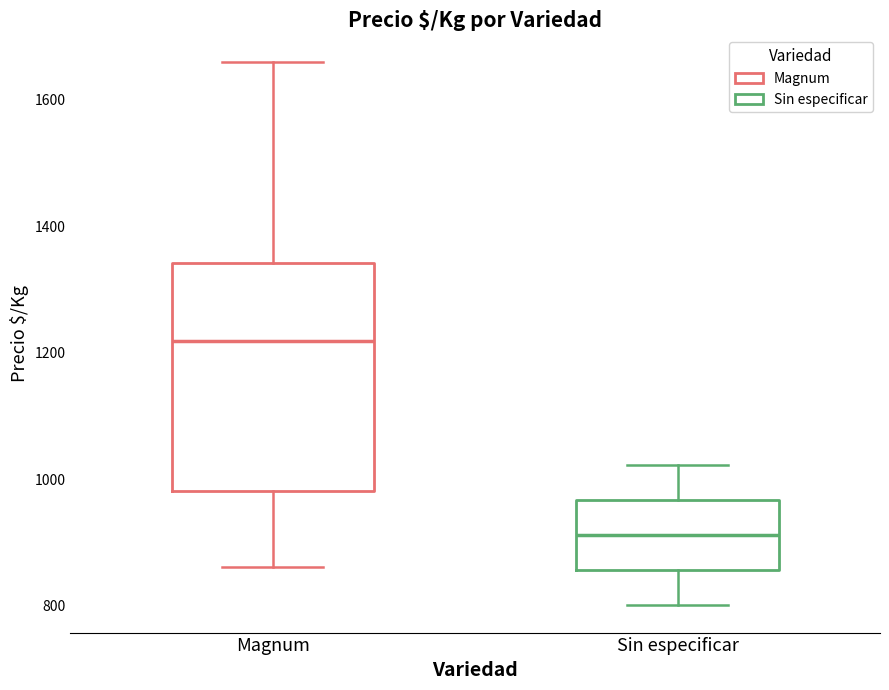

Reading left to right, read every box against the y-axis: the position of its median line, the range the box covers, and the ends of its whiskers. The values are not printed on the chart, so give them approximately, as read against the axis.

Magnum: median 1220, box 980 to 1340, whiskers 860 to 1660
Sin especificar: median 920, box 860 to 960, whiskers 800 to 1020